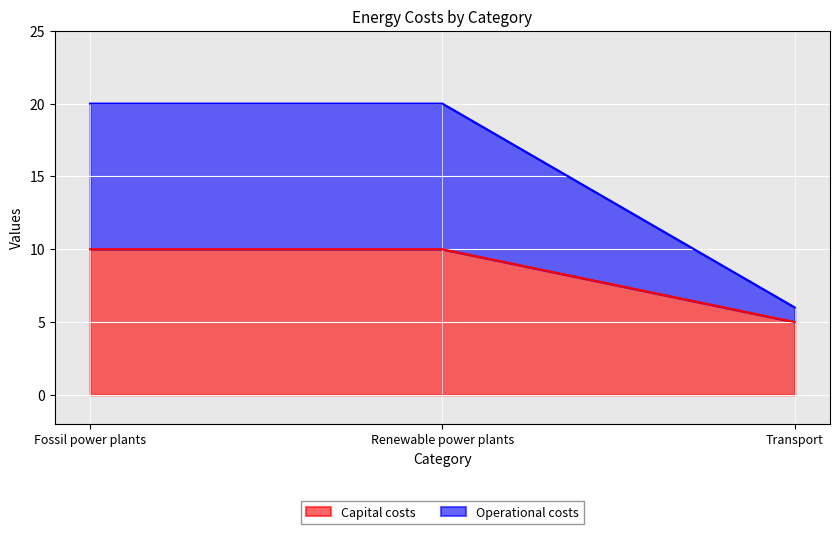

Reading right to left, what are all the values shown in this chart?

Capital costs: Transport=5	Renewable power plants=10	Fossil power plants=10
Operational costs: Transport=6	Renewable power plants=20	Fossil power plants=20